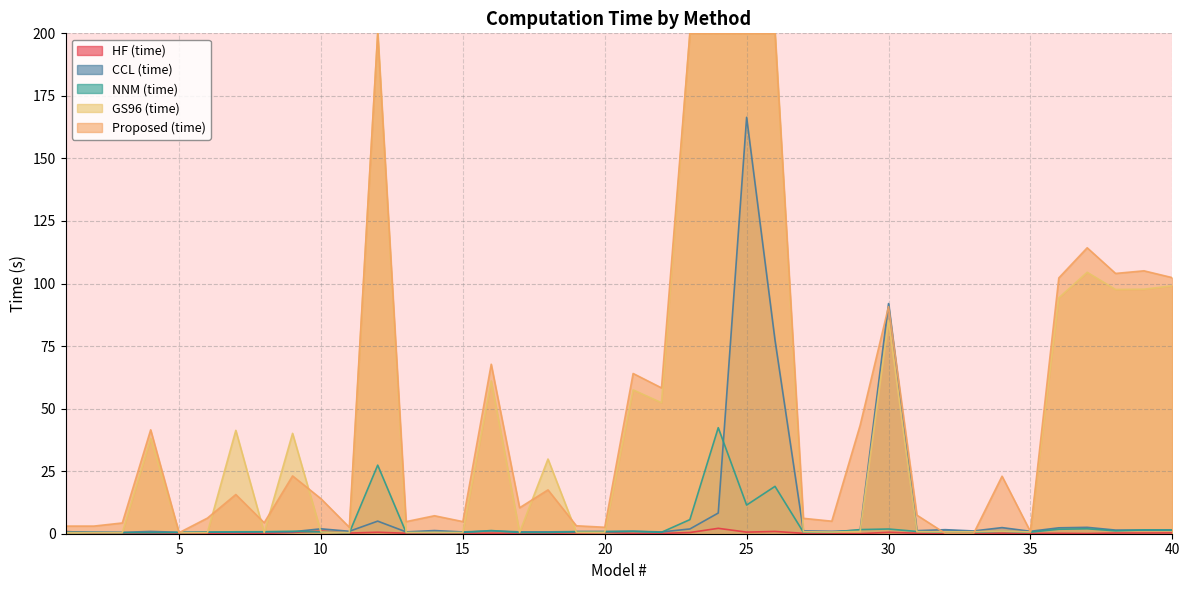

Reading left to right, list all the values displayed in this chart.

HF (time): 1=0.9	2=0.2	3=0.2	4=0.2	5=0.2	6=0.2	7=0.3	8=0.1	9=0.5	10=1.1	11=0.3	12=0.6	13=0.2	14=0.2	15=0.1	16=0.2	17=0.2	18=0.2	19=0.4	20=0.5	21=0.1	22=0.1	23=0.5	24=2.2	25=0.6	26=0.9	27=0.2	28=0.2	29=0.0	30=0.6	31=0.2	32=0.1	33=0.2	34=0.2	35=0.1	36=0.2	37=0.1	38=0.3	39=0.3	40=0.3
CCL (time): 1=0.7	2=0.6	3=0.5	4=0.9	5=0.6	6=0.7	7=0.7	8=0.8	9=0.8	10=2.0	11=1.0	12=5.0	13=0.7	14=1.3	15=0.7	16=1.1	17=0.8	18=0.7	19=0.9	20=0.9	21=1.0	22=0.7	23=1.9	24=8.3	25=166.4	26=77.4	27=1.1	28=1.0	29=1.4	30=92.0	31=1.2	32=1.6	33=1.1	34=2.4	35=1.0	36=2.4	37=2.6	38=1.5	39=1.5	40=1.5
NNM (time): 1=0.5	2=0.5	3=0.4	4=0.4	5=0.5	6=0.6	7=0.8	8=0.8	9=1.0	10=0.7	11=0.3	12=27.4	13=0.5	14=0.5	15=0.5	16=1.3	17=0.5	18=0.5	19=0.8	20=0.8	21=1.0	22=0.6	23=5.6	24=42.4	25=11.5	26=18.9	27=0.6	28=0.6	29=1.6	30=1.9	31=0.9	32=0.6	33=0.6	34=1.0	35=0.6	36=1.8	37=2.0	38=1.2	39=1.5	40=1.4